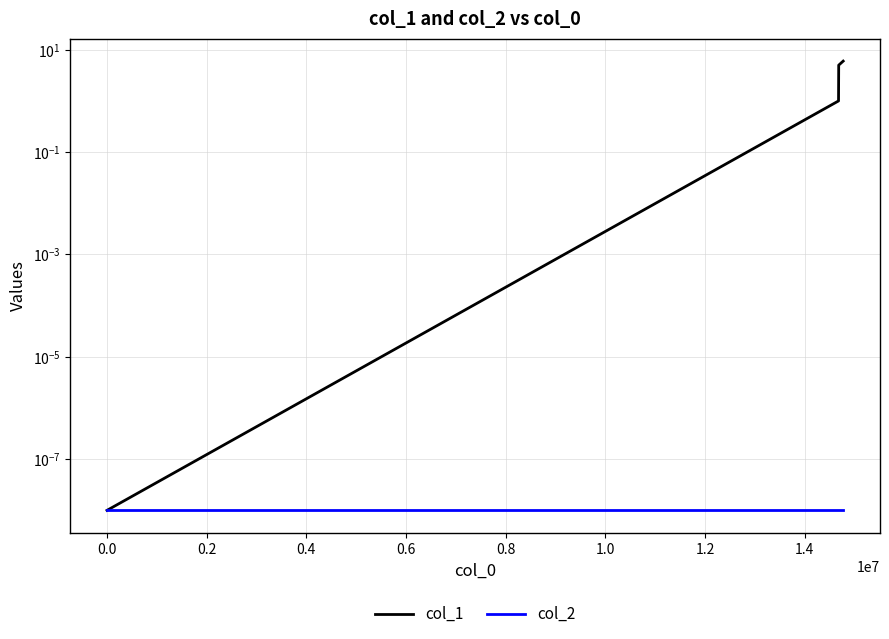

True or false: col_1 and col_2 cross at least once.

False